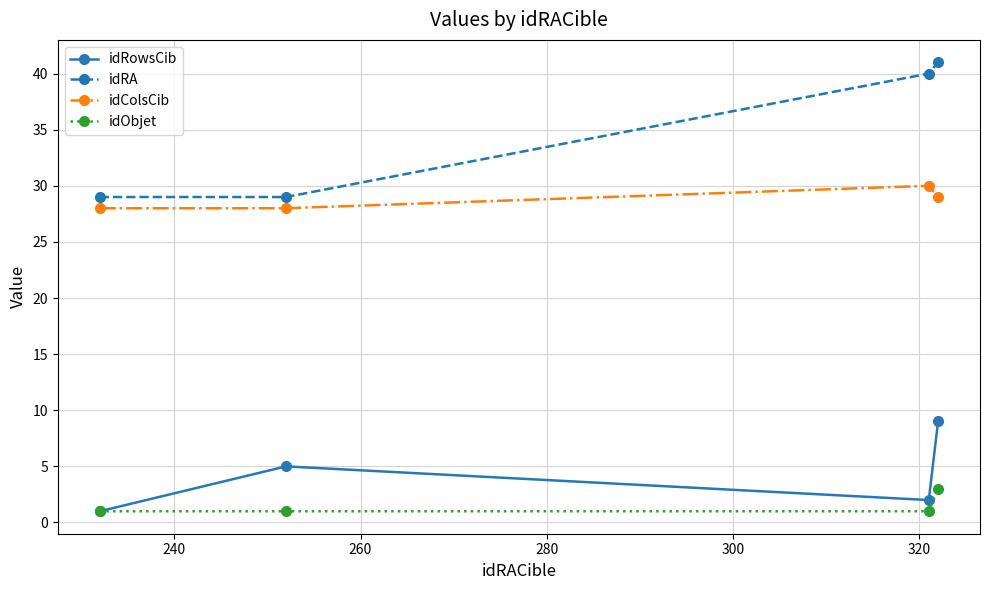

How many data points in idColsCib are less than 29?

2